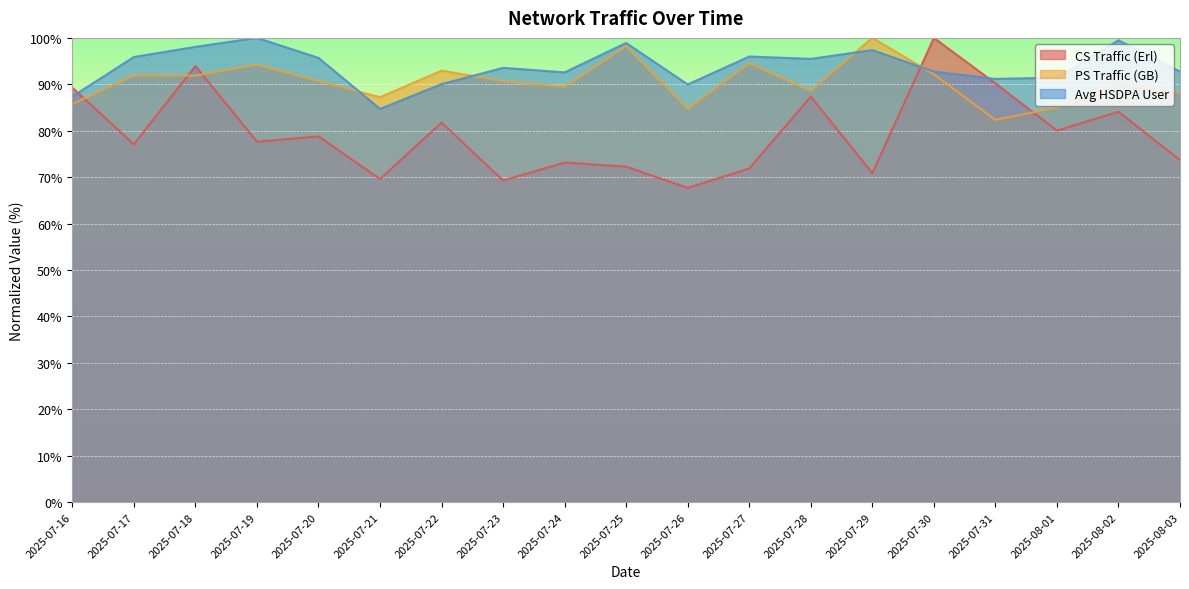

Rank the categories by CS Traffic (Erl) value from highest to lowest.

2025-07-30, 2025-07-18, 2025-07-31, 2025-07-16, 2025-07-28, 2025-08-02, 2025-07-22, 2025-08-01, 2025-07-20, 2025-07-19, 2025-07-17, 2025-08-03, 2025-07-24, 2025-07-25, 2025-07-27, 2025-07-29, 2025-07-21, 2025-07-23, 2025-07-26